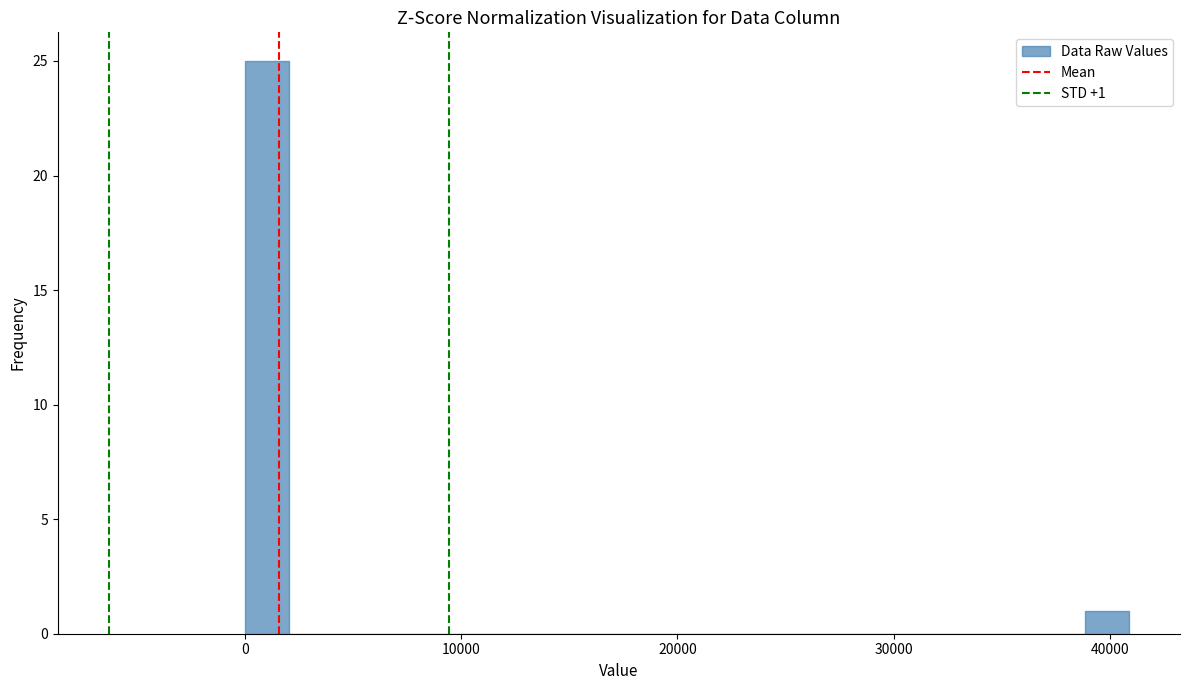

Read against the x-axis, roughly where is the centre of the tallest bar?

1000